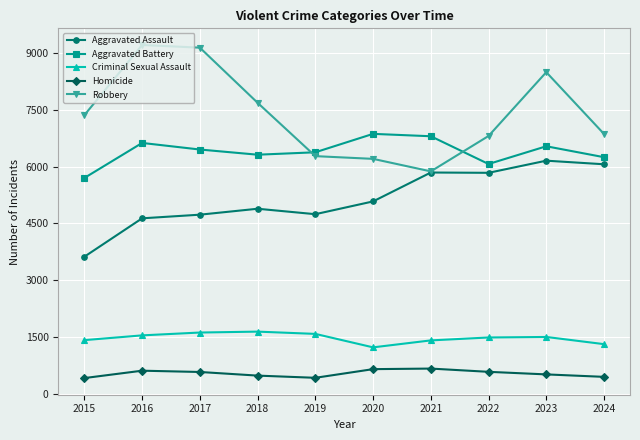

What is the sum of the Robbery values at 2022 and 2020?

13019